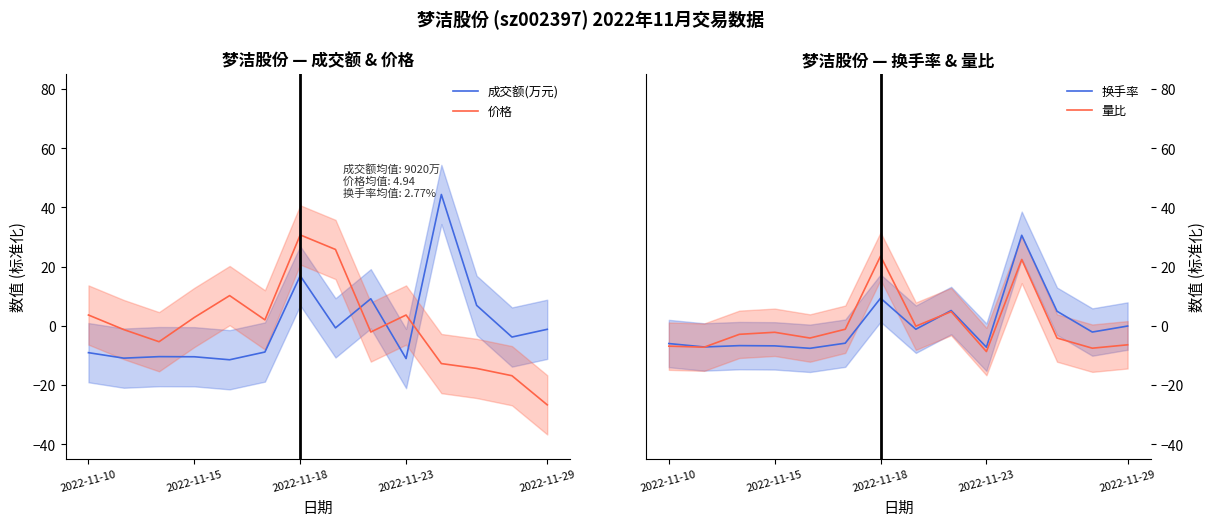

Which series has the widest spread of values?

价格